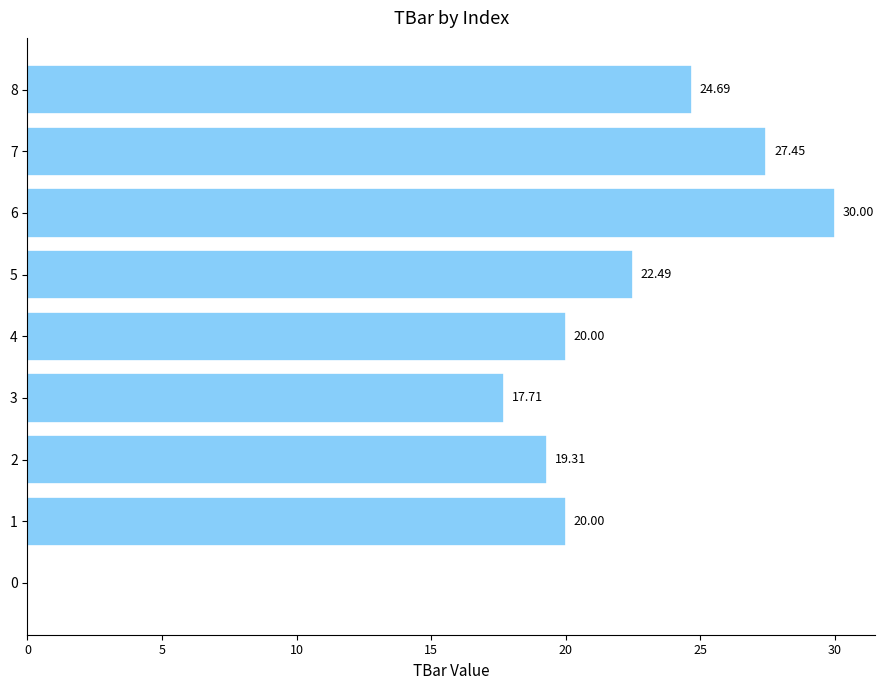

Which has a higher value, 5 or 0?

5